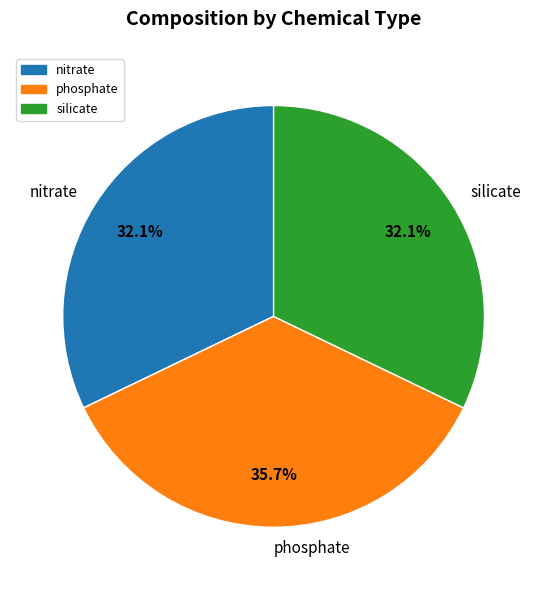

How many slices are in this pie chart?

3